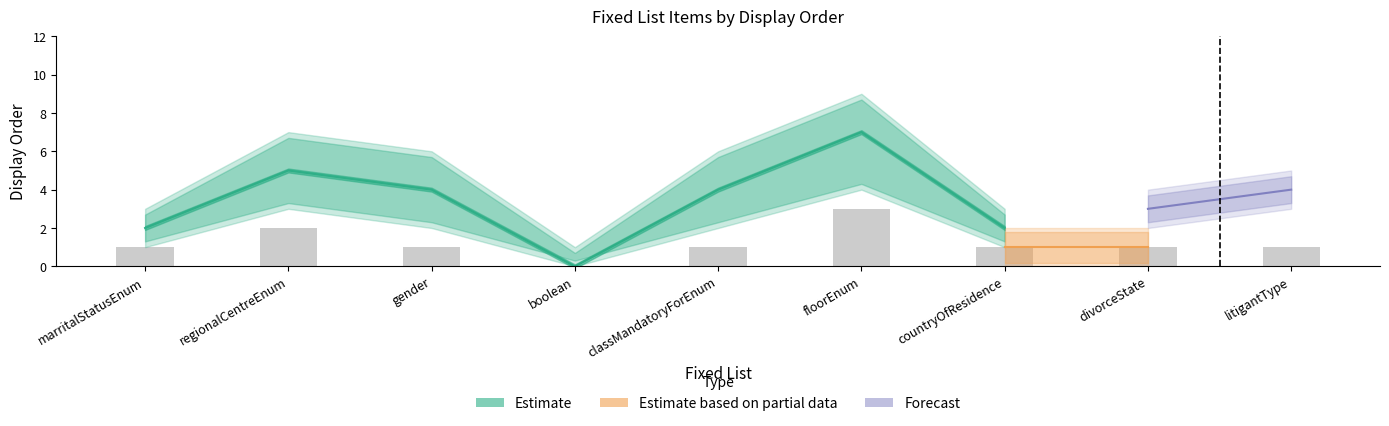

Rank the categories by Estimate value from lowest to highest.

boolean, marritalStatusEnum, countryOfResidence, divorceState, litigantType, gender, classMandatoryForEnum, regionalCentreEnum, floorEnum